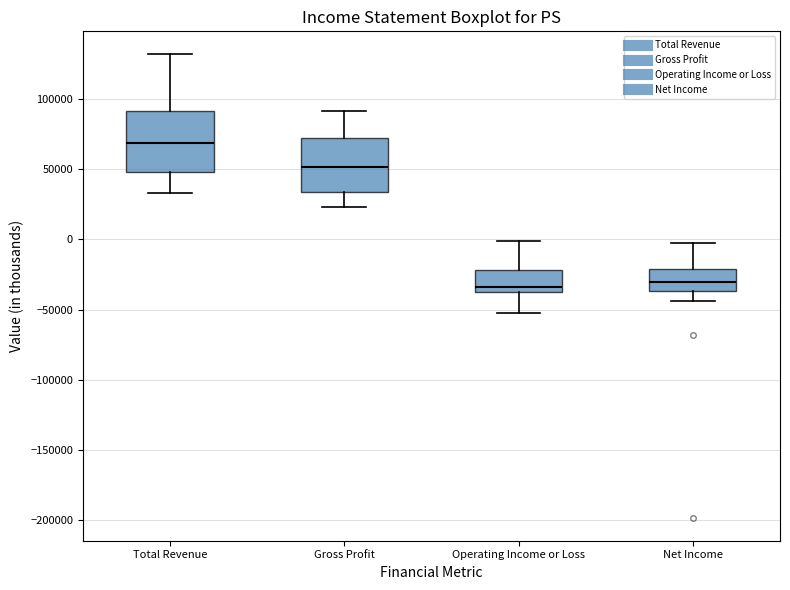

Reading left to right, read every box against the y-axis: the position of its median line, the range the box covers, and the ends of its whiskers. The values are not printed on the chart, so give them approximately, as read against the axis.

Total Revenue: median 70000, box 50000 to 90000, whiskers 35000 to 130000
Gross Profit: median 50000, box 35000 to 75000, whiskers 25000 to 90000
Operating Income or Loss: median -35000, box -40000 to -20000, whiskers -55000 to 0
Net Income: median -30000, box -35000 to -20000, whiskers -45000 to 0